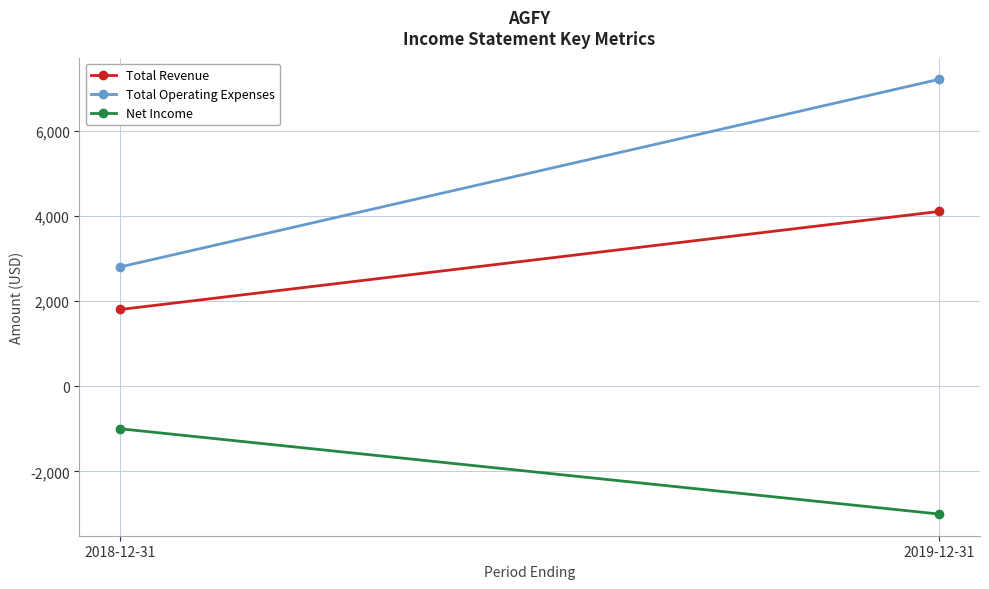

What are all the series names shown in the legend?

Total Revenue, Total Operating Expenses, Net Income